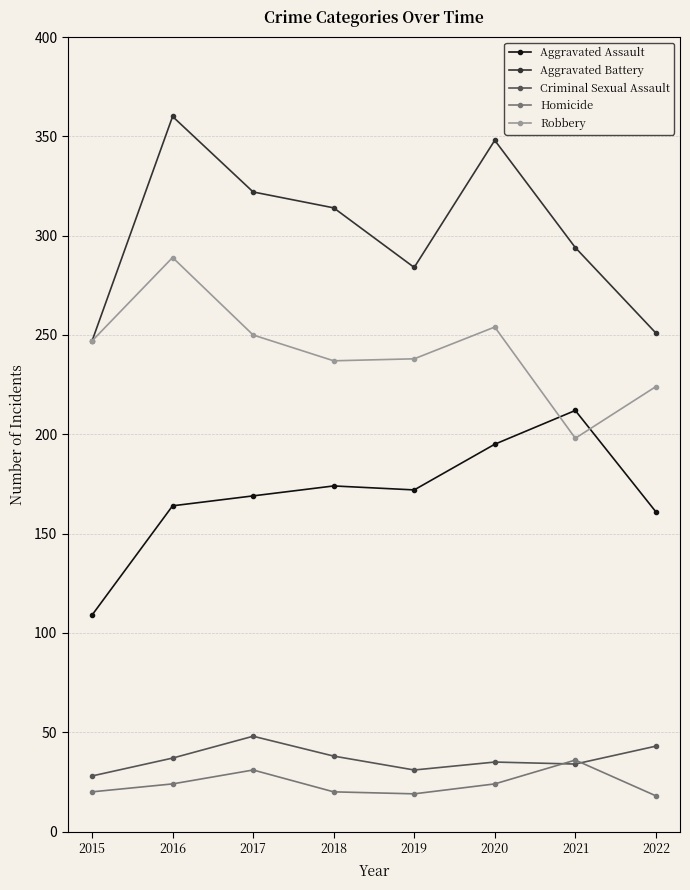

Does the chart have visible grid lines?

Yes